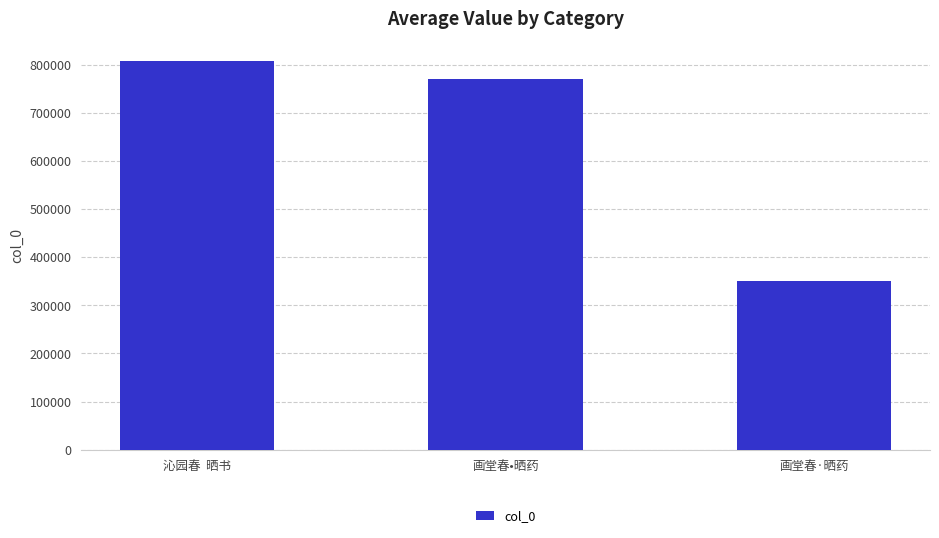

Reading left to right, extract all data points from this chart.

807782	769967	350772